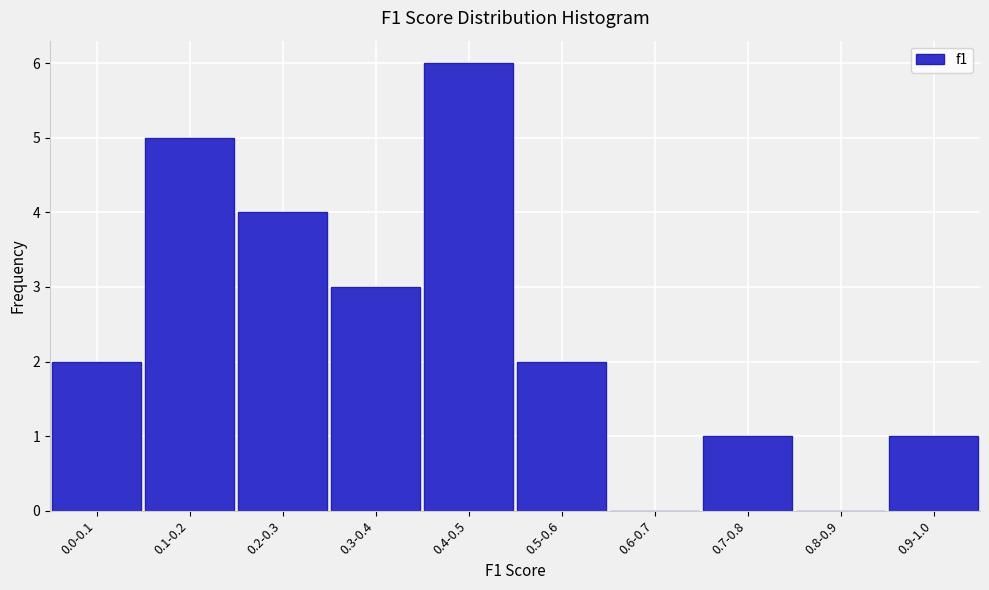

Reading left to right, transcribe all the data shown in this chart.

0.0-0.1=2	0.1-0.2=5	0.2-0.3=4	0.3-0.4=3	0.4-0.5=6	0.5-0.6=2	0.6-0.7=0	0.7-0.8=1	0.8-0.9=0	0.9-1.0=1